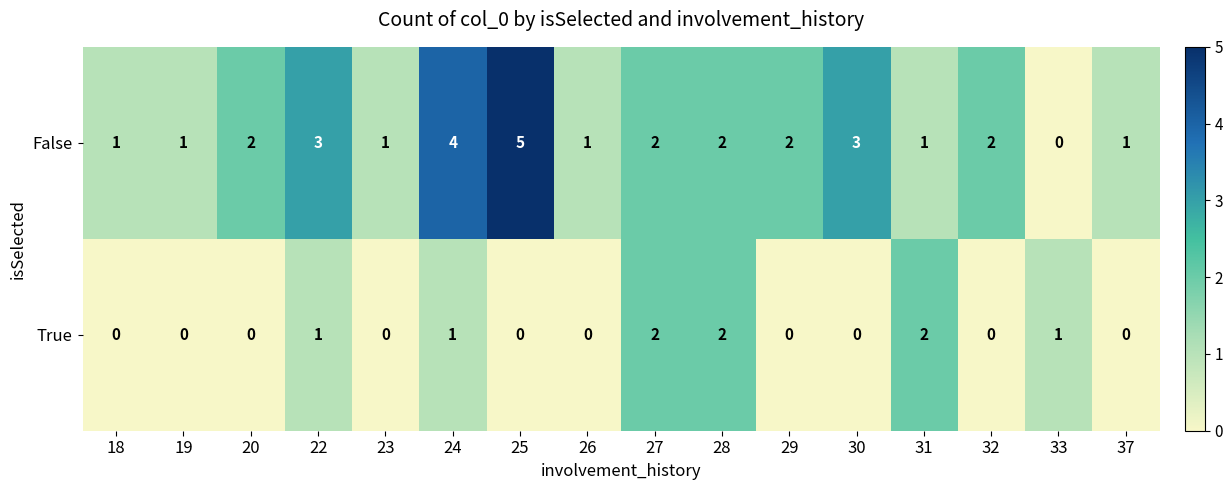

Between 23 and 29, which series saw the biggest shift?

row_0